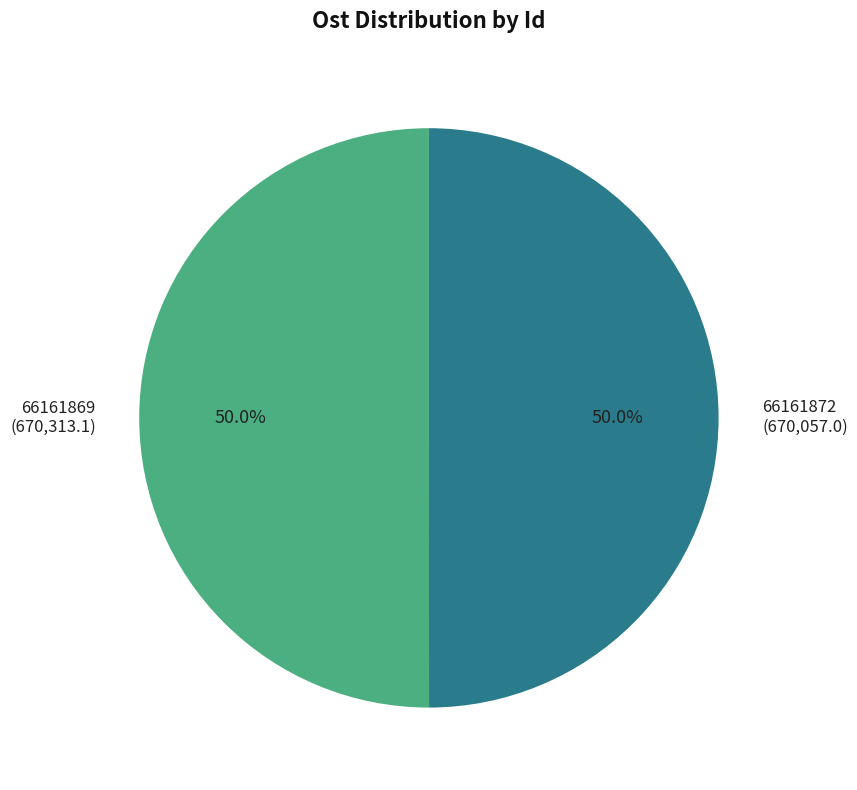

To the nearest percent, what percentage of the pie is 66161872?

50%